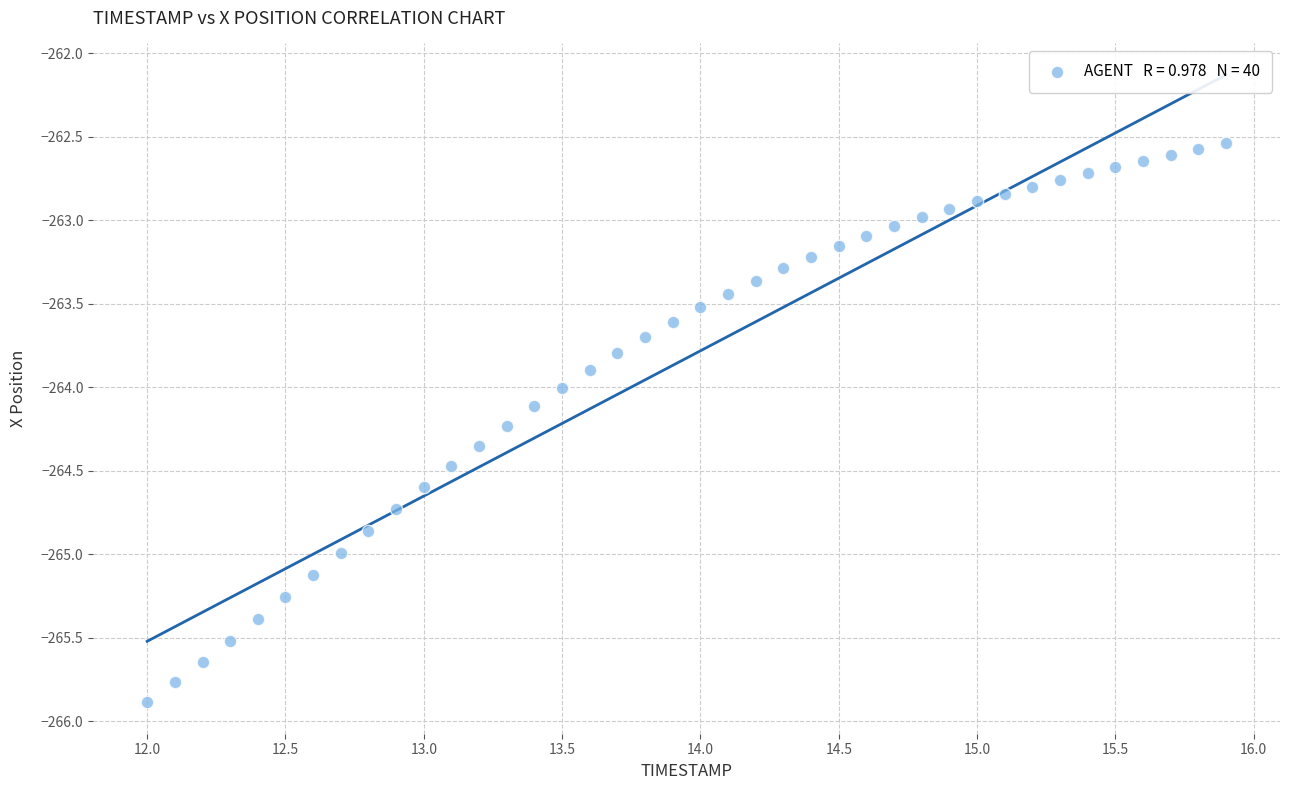

What is the range of Y values (max minus min)?

3.3